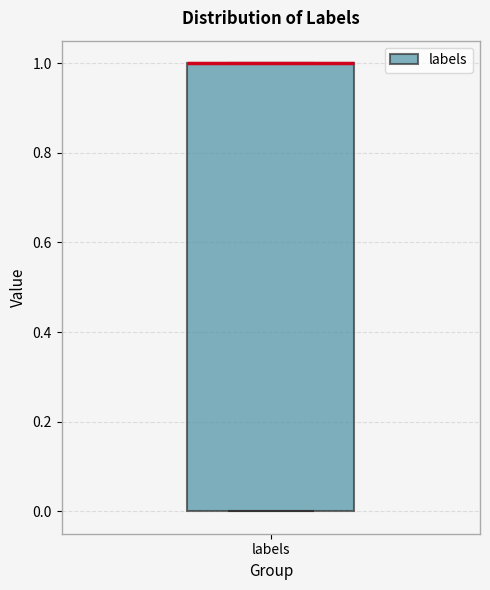

Transcribe this box plot: give where the median line is, the range the box spans, and where the two whiskers end, as read against the y-axis. The values are not printed on the chart, so give them approximately, as read against the axis.

median 1 (drawn on the box's upper edge), box 0 to 1, whiskers 0 to 1